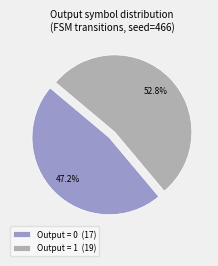

Is there any slice that represents more than half of the pie?

Yes